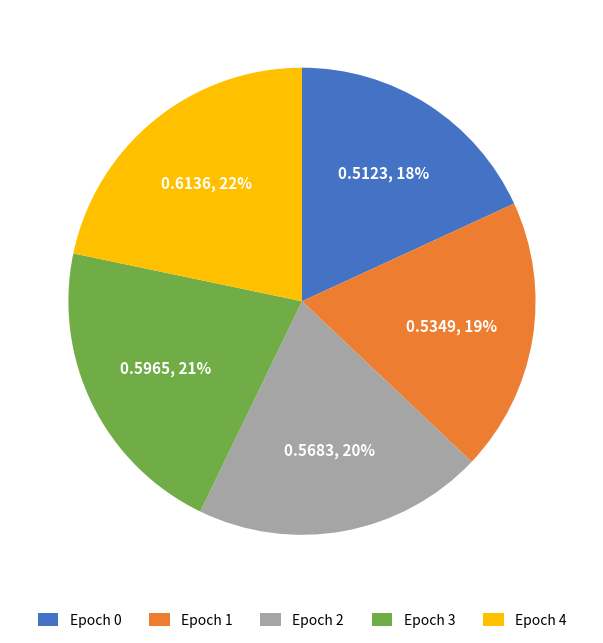

To the nearest percent, what percentage of the pie is Epoch 4?

22%